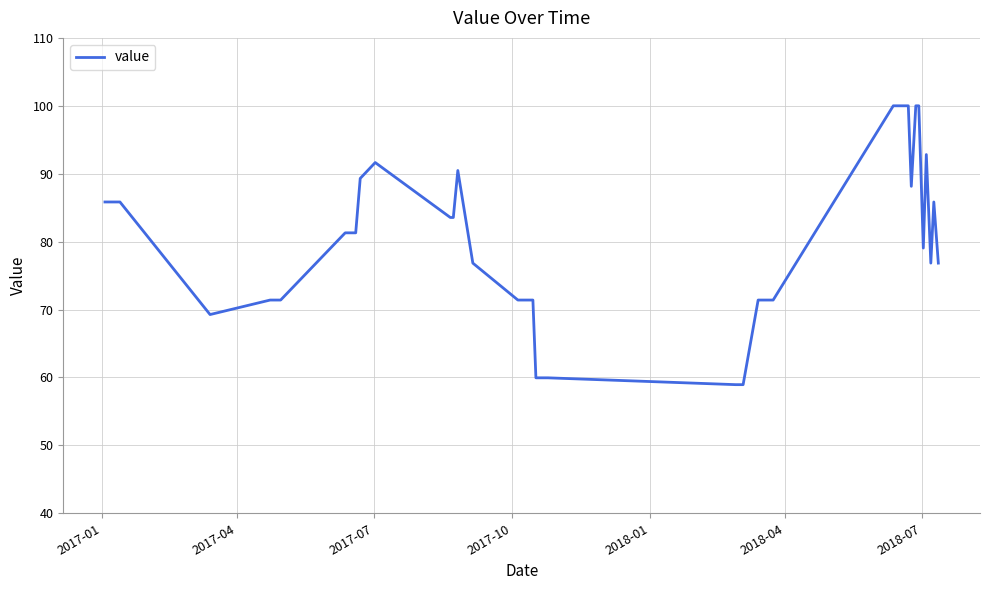

What is the greatest value displayed?

100.0